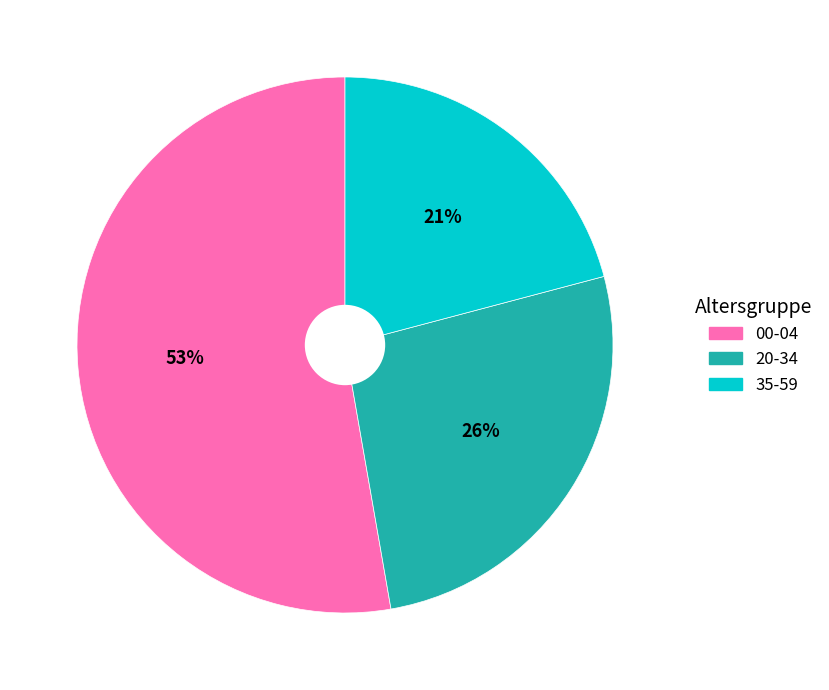

What is the ratio of the value at 20-34 to the value at 00-04?

0.5